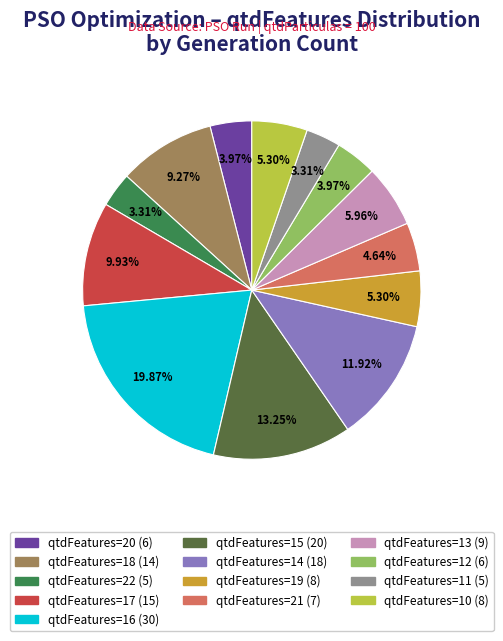

What percentage is the qtdFeatures=18 slice, to the nearest percent?

9%